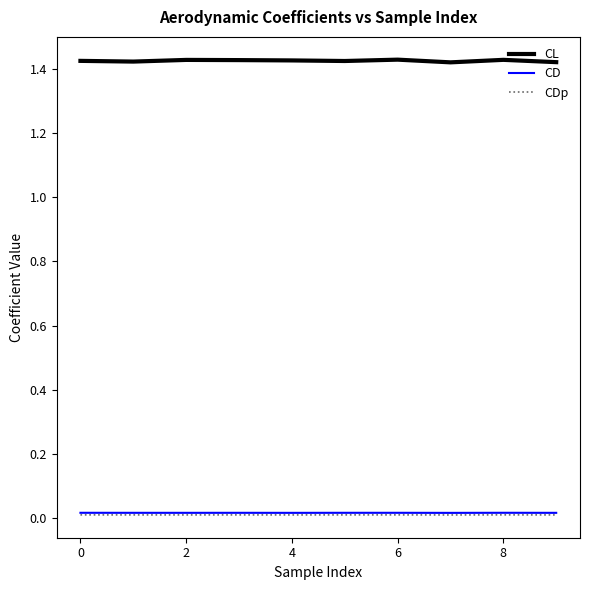

True or false: CD and CL cross at least once.

False